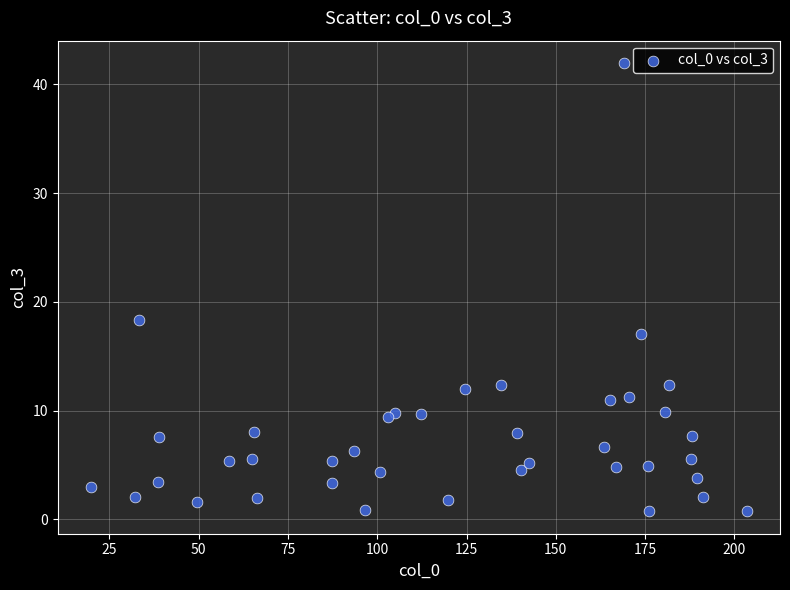

What Y value in the scatter plot is closest to 21?

18.4